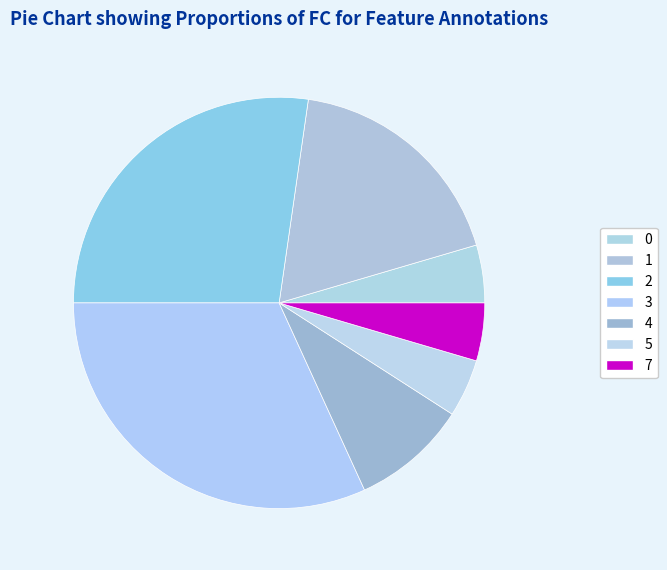

Count the number of slices in the pie.

7